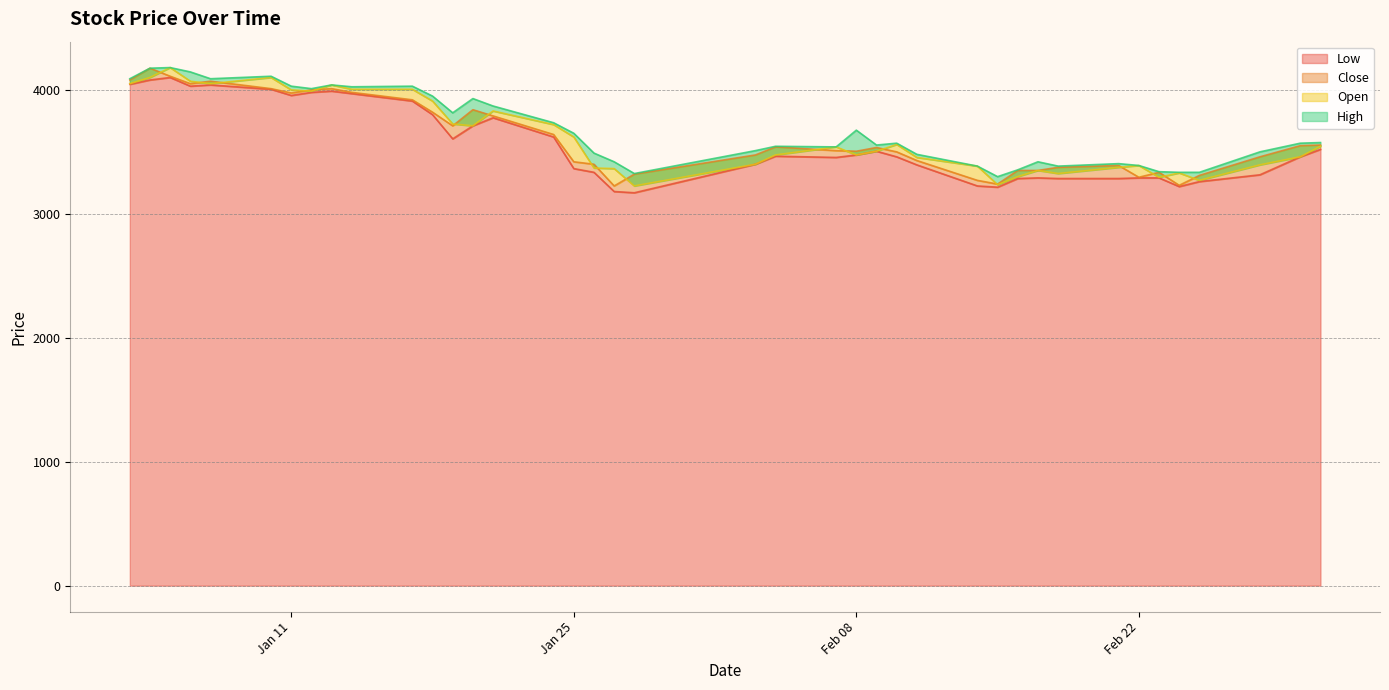

What is the lowest value of the Low series?

3170